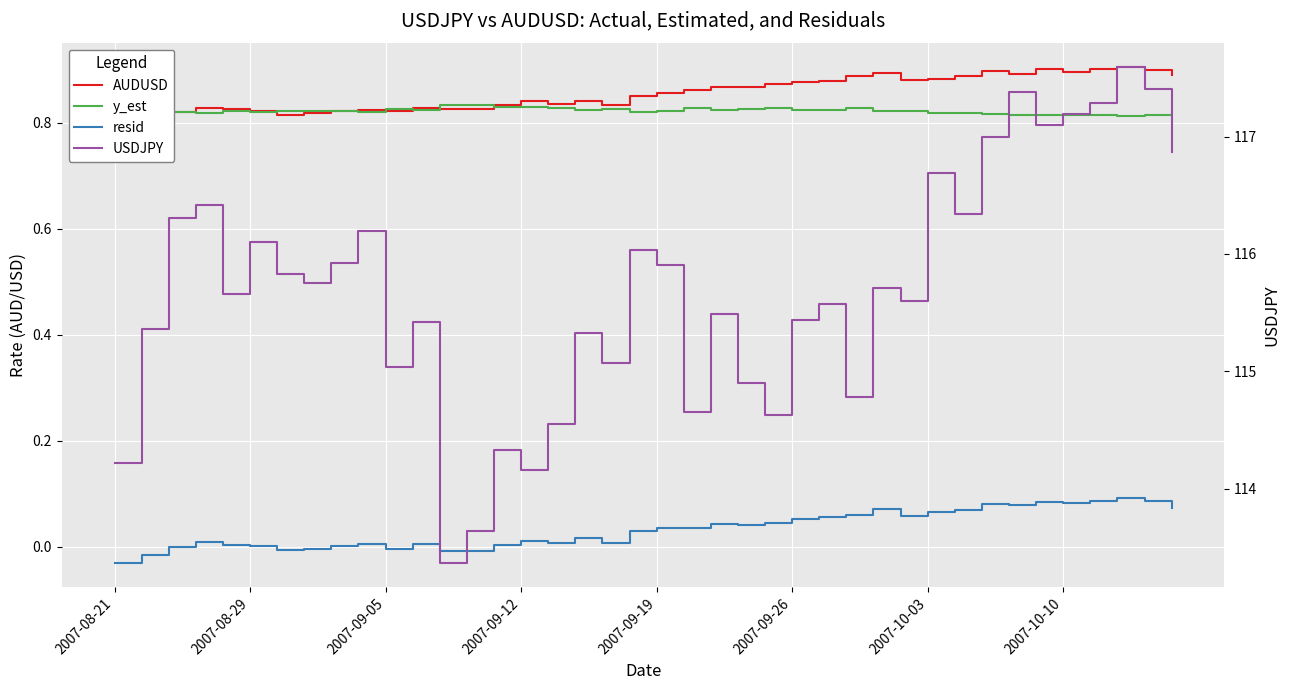

Is it true that USDJPY equals 65.4 at 16?

False